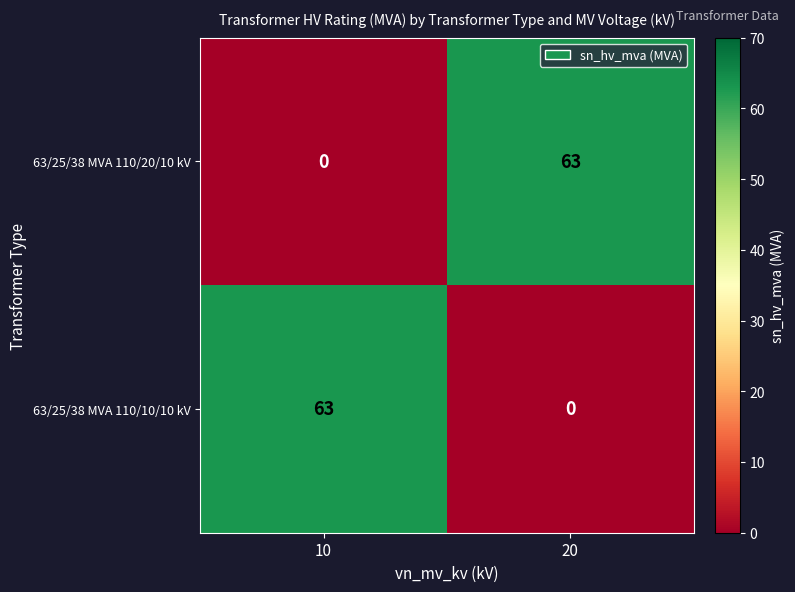

Reading left to right, list all the values displayed in this chart.

63/25/38 MVA 110/20/10 kV: 10=0	20=63
63/25/38 MVA 110/10/10 kV: 10=63	20=0